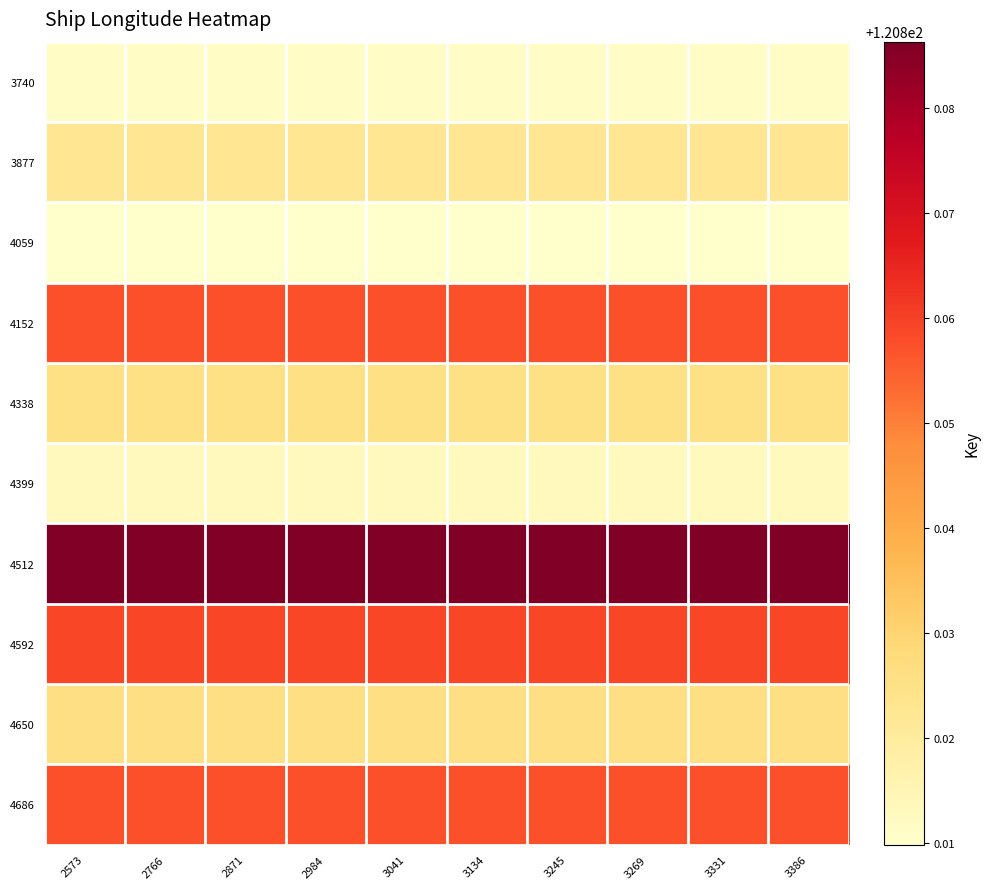

How many data points does each series have?

10